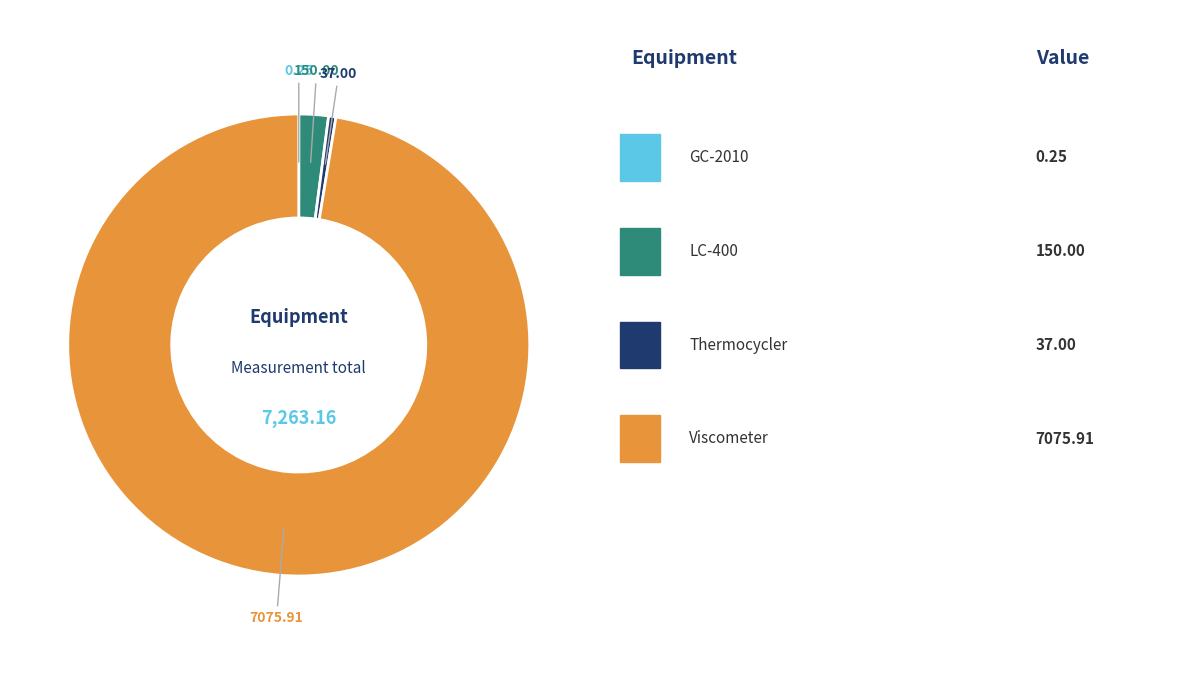

Which slice is the smallest?

GC-2010